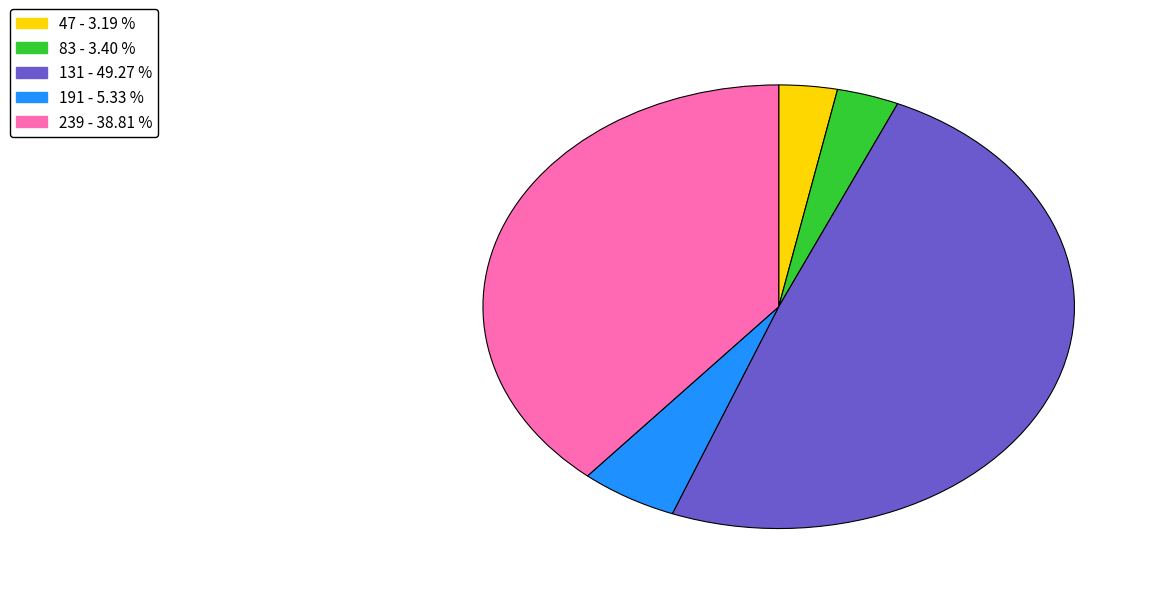

Is there a majority slice in this chart?

No